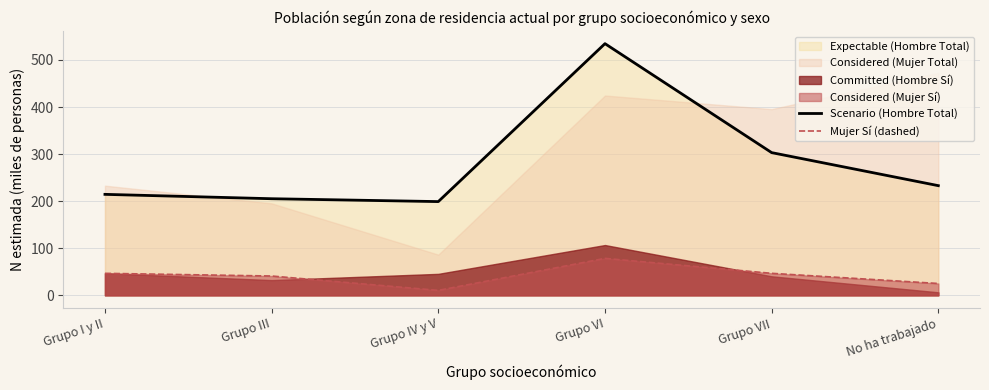

Reading left to right, extract all data points from this chart.

Scenario (Hombre Total): 214.5	205.2	199.1	534.6	303.1	233.0
Mujer Sí (dashed): 46.8	41.1	10.6	78.5	46.8	25.2